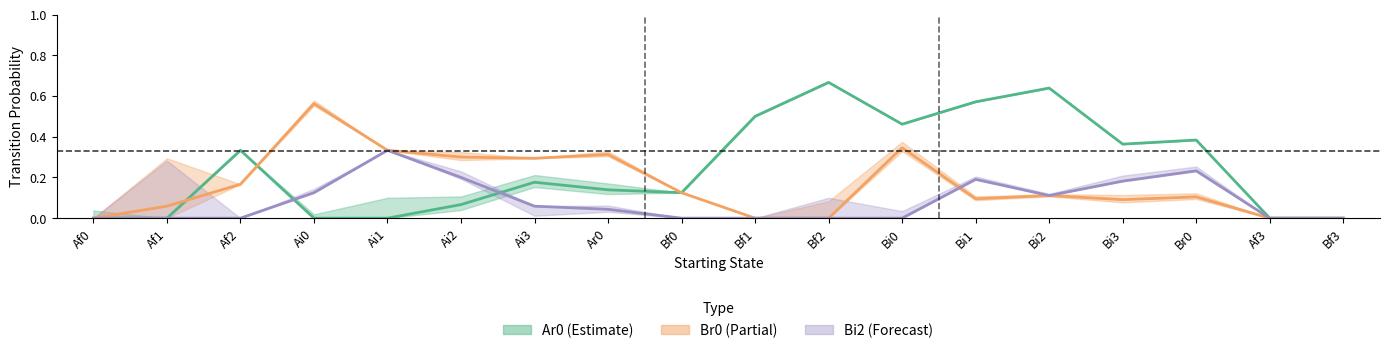

What is the label of the 9th point from the left?

Bf0